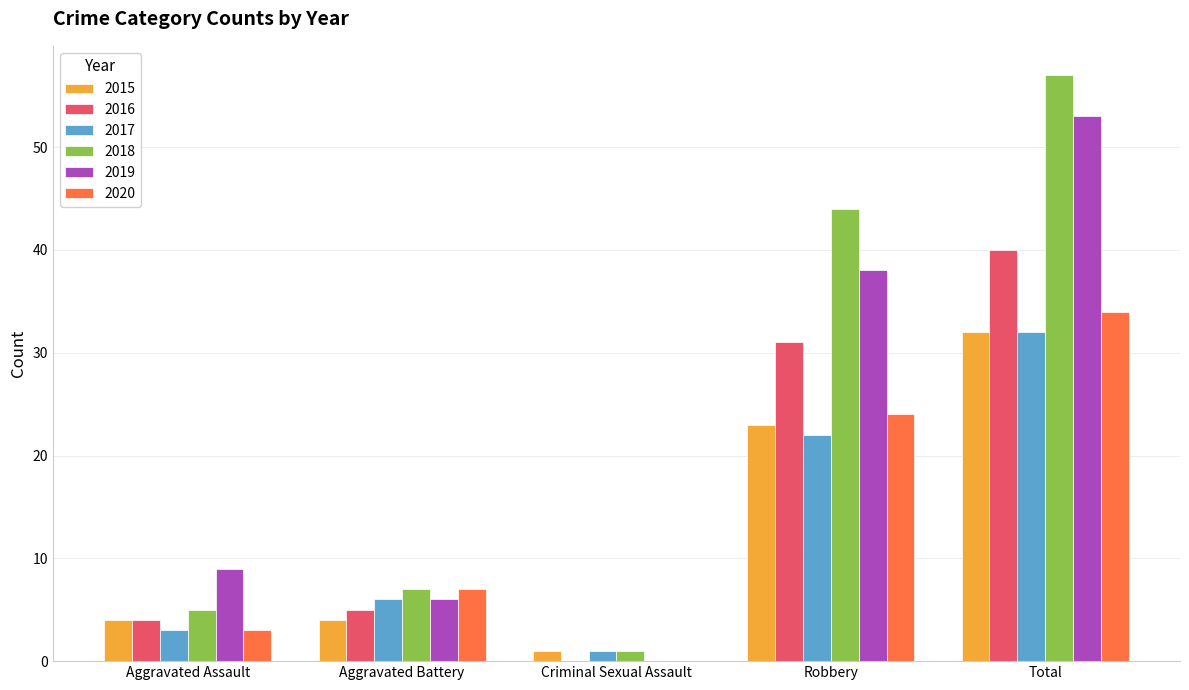

Which series has the largest total across all categories?

2018